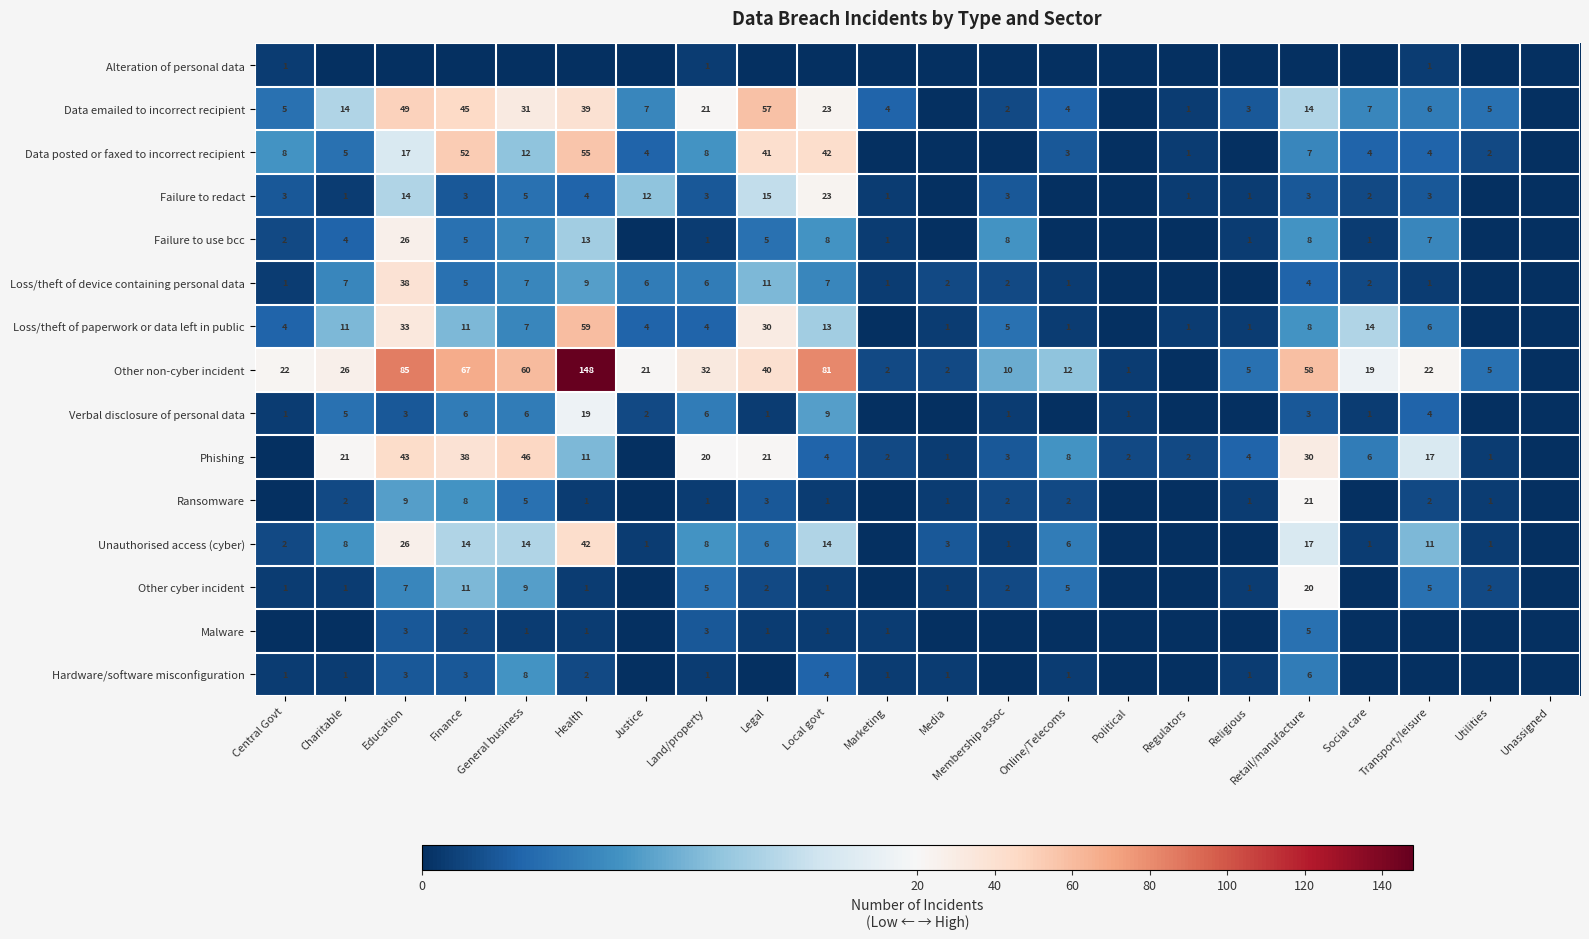

Is the value of Phishing at Political greater than the value of Hardware/software misconfiguration at Education?

No